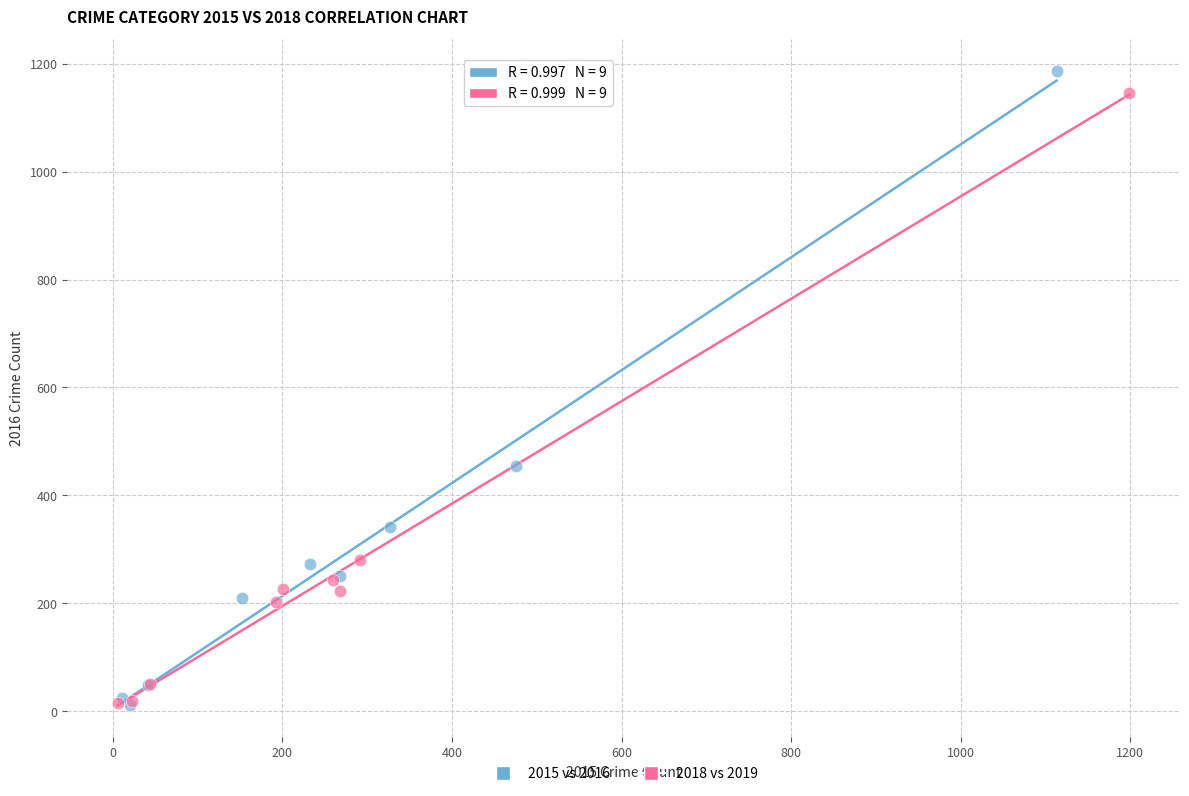

Which series reaches the maximum Y coordinate?

2015 vs 2016